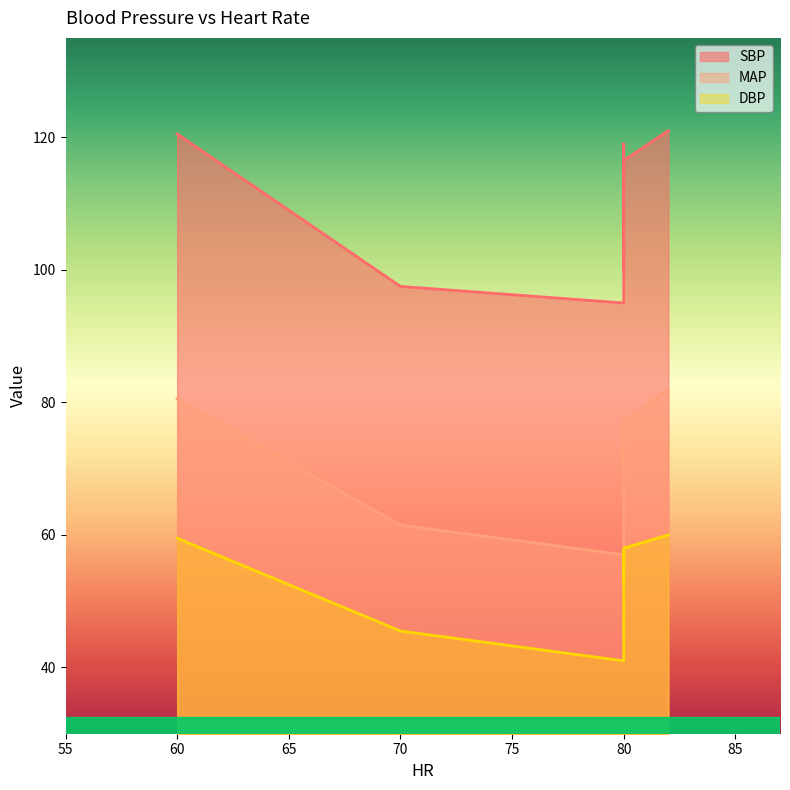

How many data points in MAP are above 77?

3